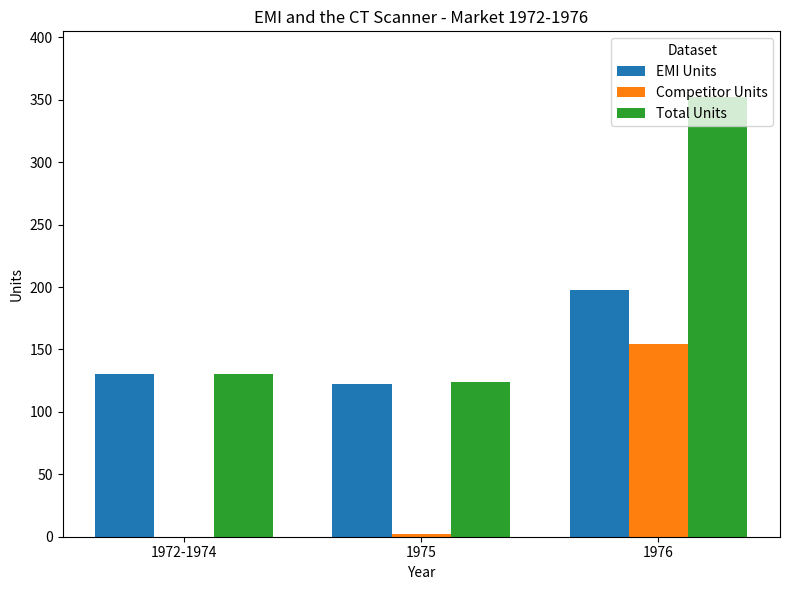

Is the value of Total Units at 1975 greater than the value of Competitor Units at 1975?

Yes